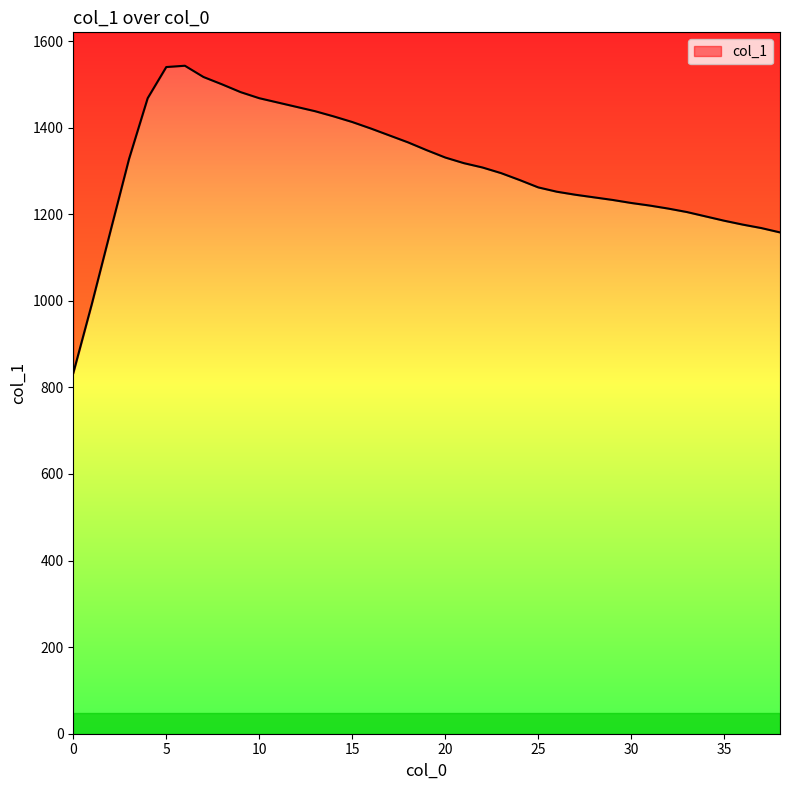

Reading right to left, list all the values displayed in this chart.

38=1158	37=1168	36=1176	35=1185	34=1195	33=1205	32=1213	31=1220	30=1226	29=1233	28=1239	27=1245	26=1252	25=1262	24=1279	23=1295	22=1308	21=1318	20=1331	19=1348	18=1366	17=1382	16=1398	15=1413	14=1426	13=1438	12=1448	11=1458	10=1468	9=1482	8=1500	7=1517	6=1543	5=1540	4=1468	3=1328	2=1161	1=993	0=833